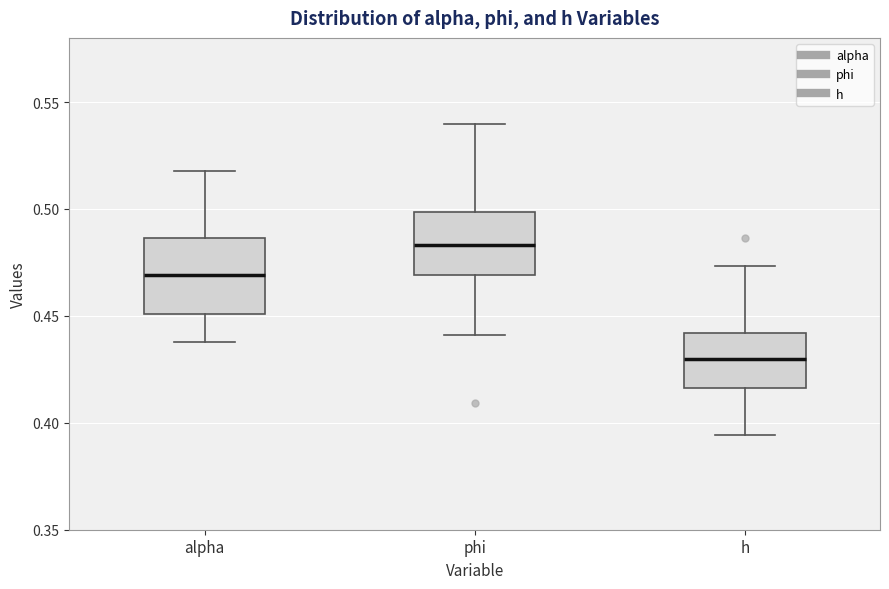

Reading left to right, transcribe this box plot: for each box, give where its median line is, the range the box spans, and where its two whiskers end, as read against the y-axis. The values are not printed on the chart, so give them approximately, as read against the axis.

alpha: median 0.470, box 0.450 to 0.485, whiskers 0.440 to 0.520
phi: median 0.485, box 0.470 to 0.500, whiskers 0.440 to 0.540
h: median 0.430, box 0.415 to 0.440, whiskers 0.395 to 0.475